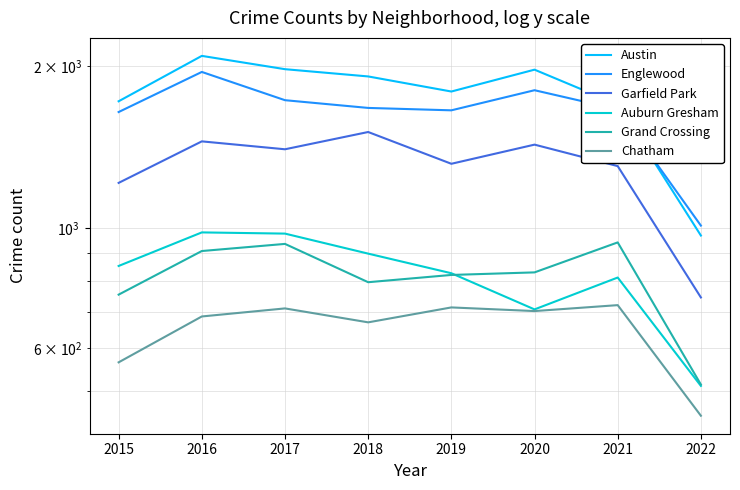

At how many categories does at least one series exceed 982?

8